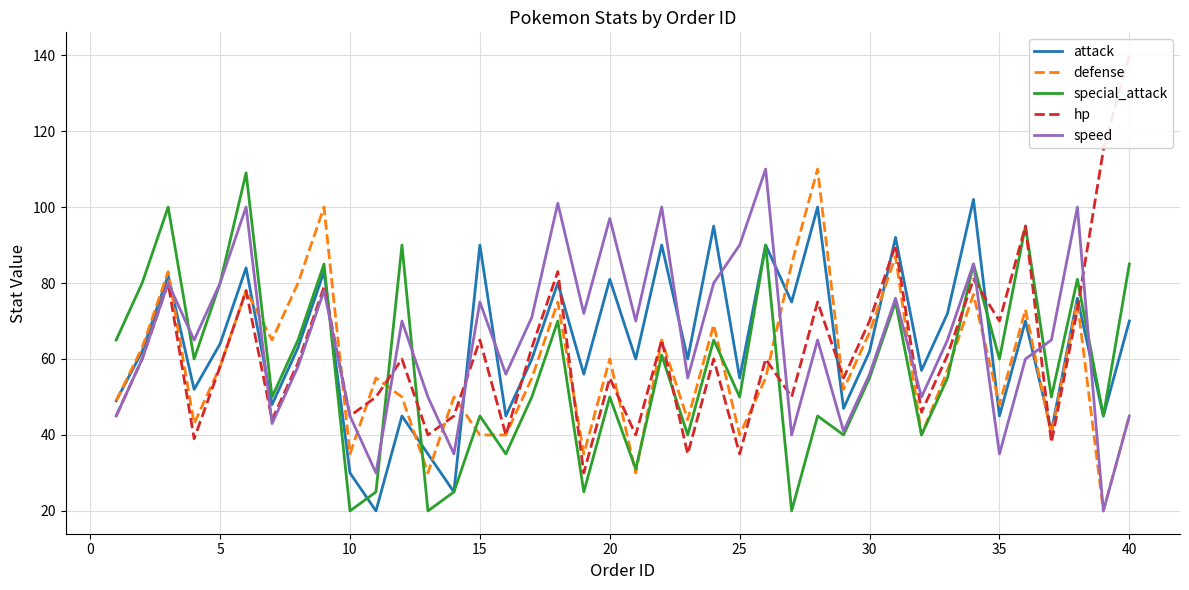

Is it true that speed equals 80 at 5?

True